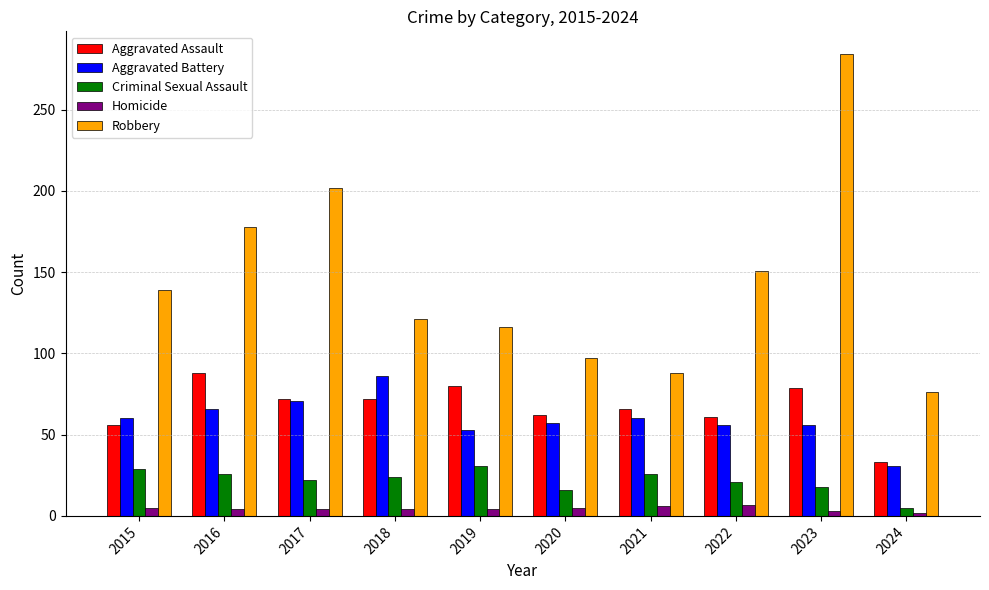

Which series has the widest spread of values?

Robbery